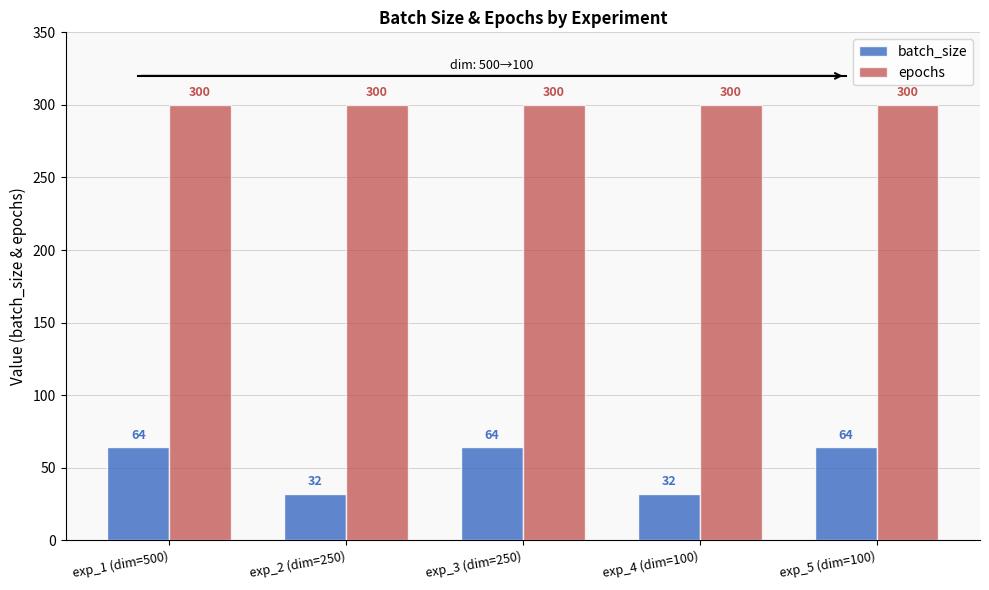

What is the approximate value of batch_size at exp_5 (dim=100), to the nearest 5?

65